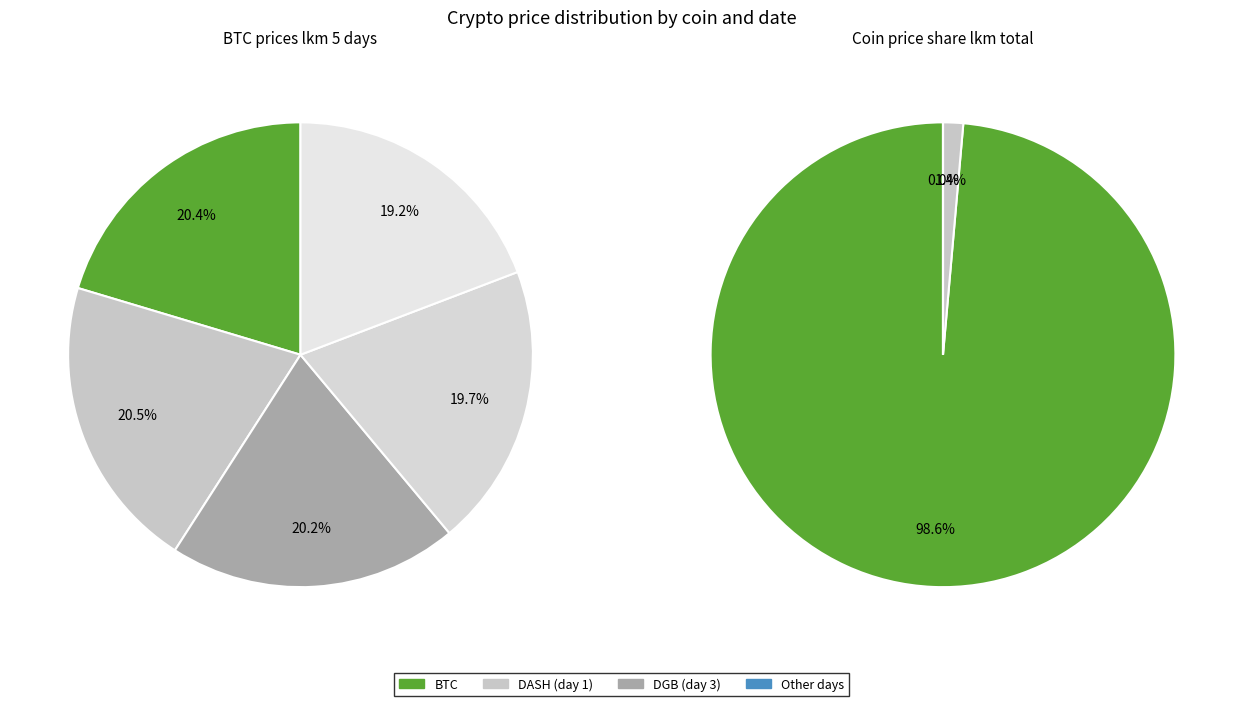

What percentage is the 16549 slice, to the nearest percent?

20%